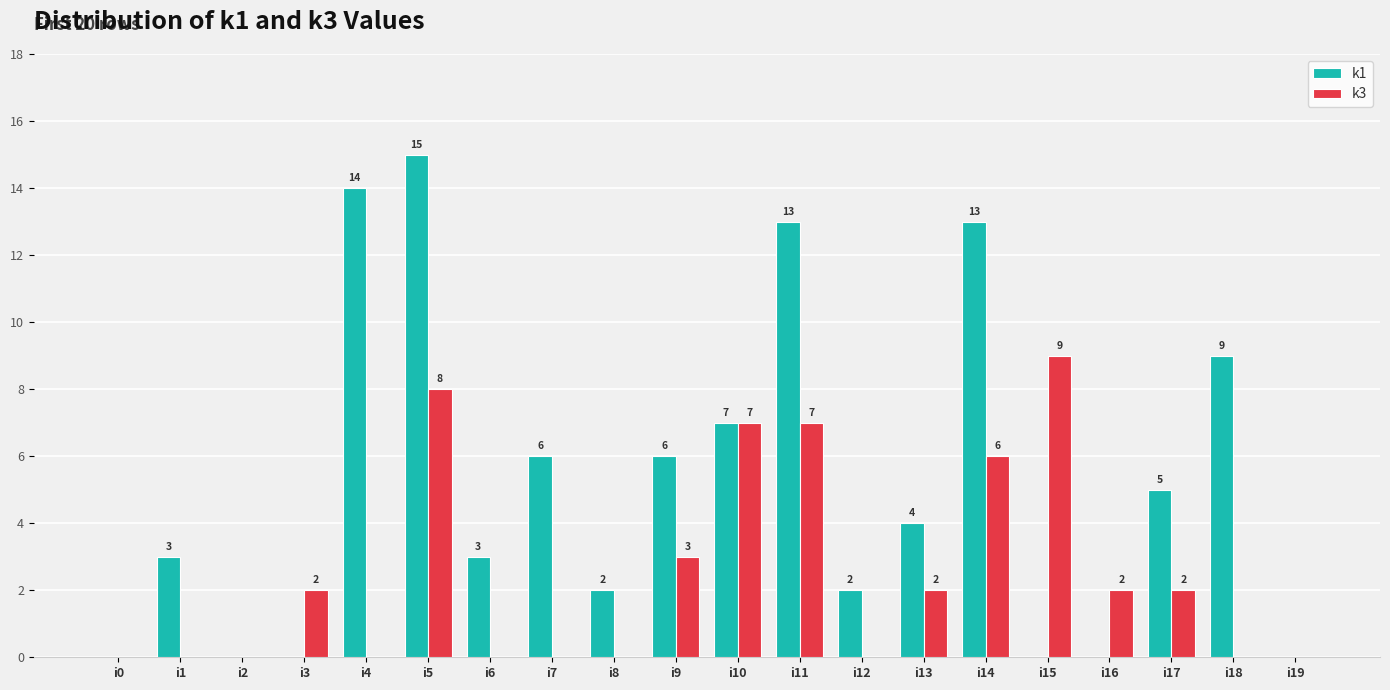

At which category does the chart reach its peak across all series?

i5